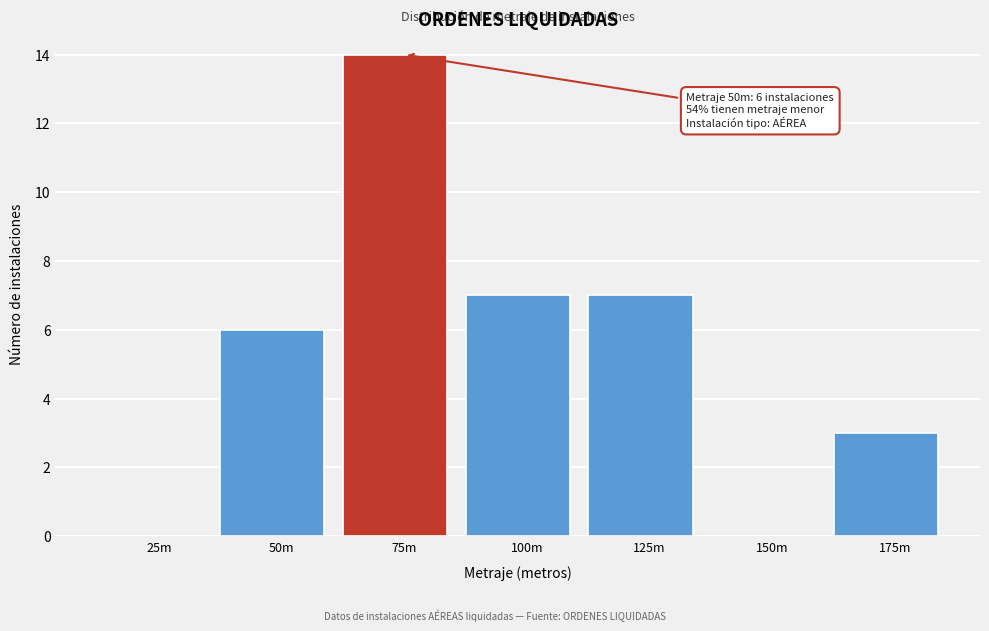

Reading left to right, extract all data points from this chart.

25m=0	50m=6	75m=14	100m=7	125m=7	150m=0	175m=3